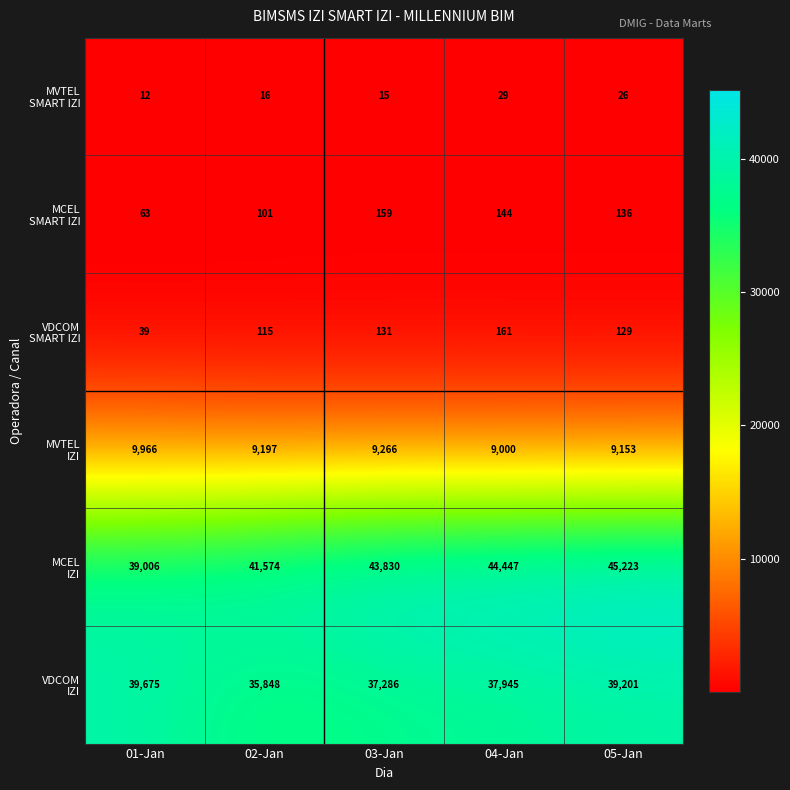

At which category is the sum across all series the highest?

05-Jan